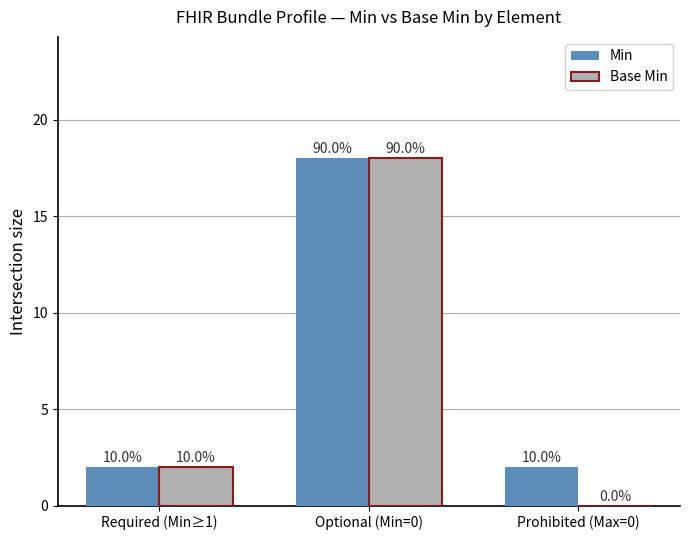

How many groups of bars are there?

3